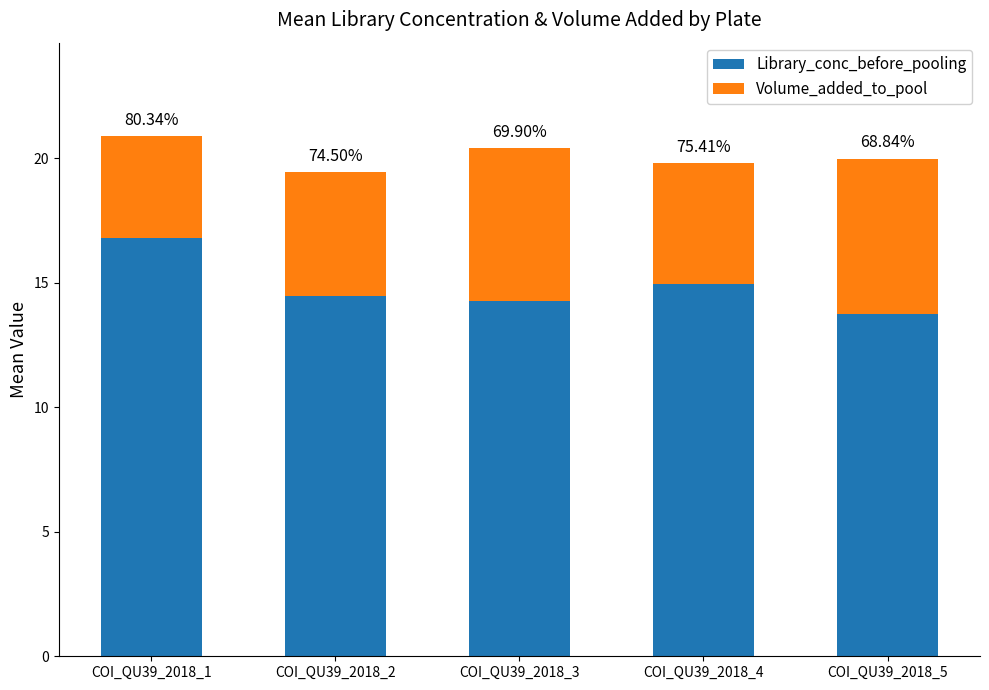

List the series in order of their overall mean, lowest first.

Volume_added_to_pool, Library_conc_before_pooling